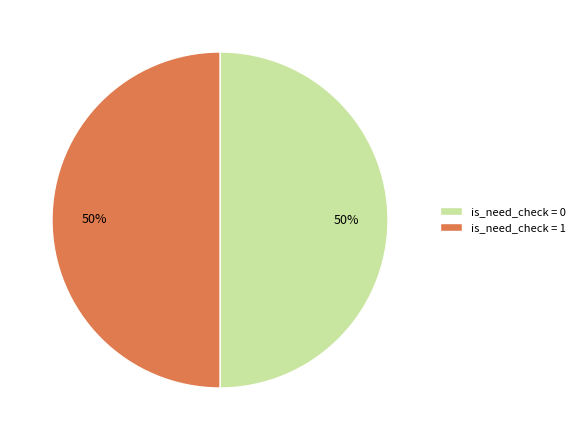

To the nearest percent, what is the combined percentage of is_need_check = 1 and is_need_check = 0?

100%